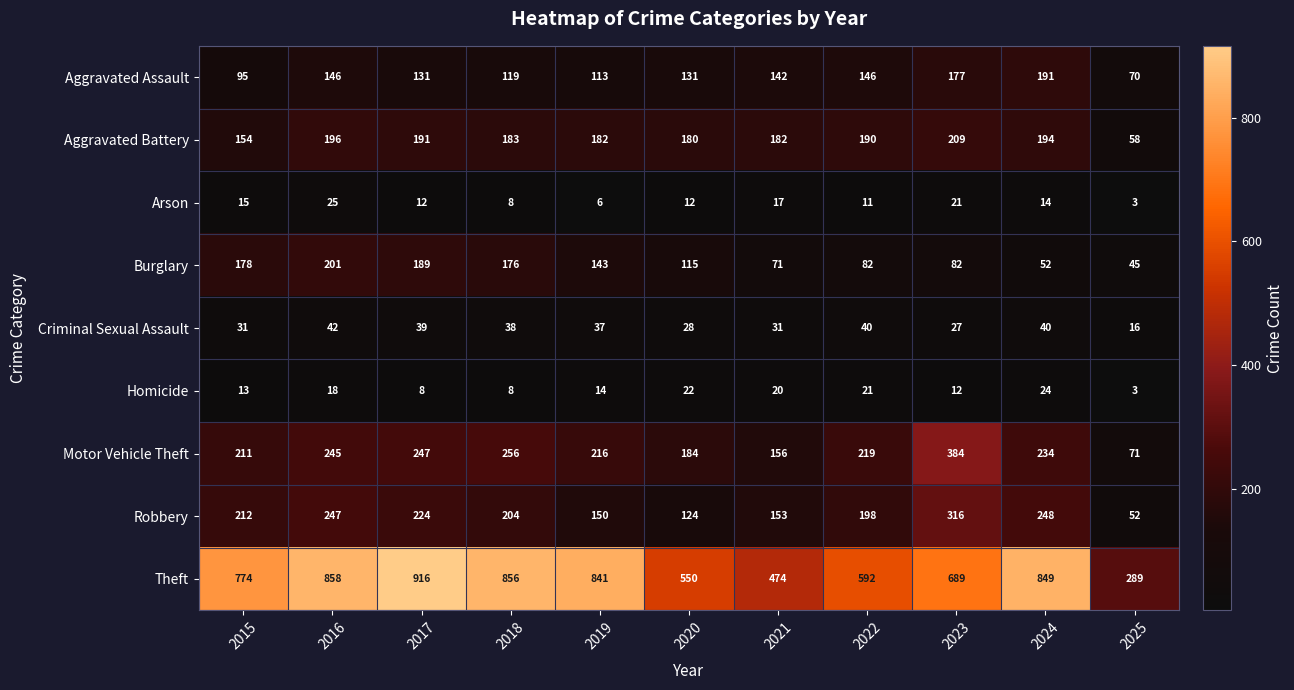

At which category is the sum across all series the highest?

2016